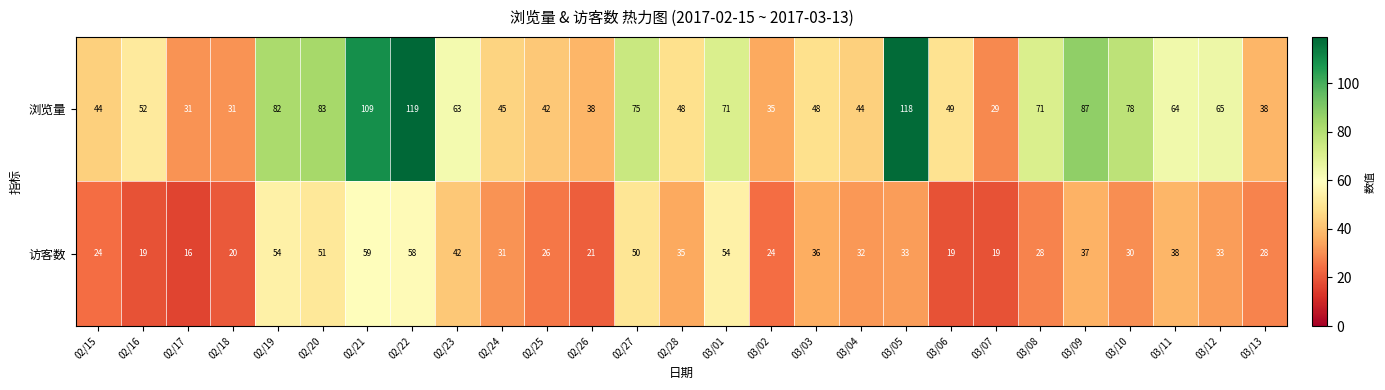

Is it true that 浏览量 equals 49 at 03/06?

True